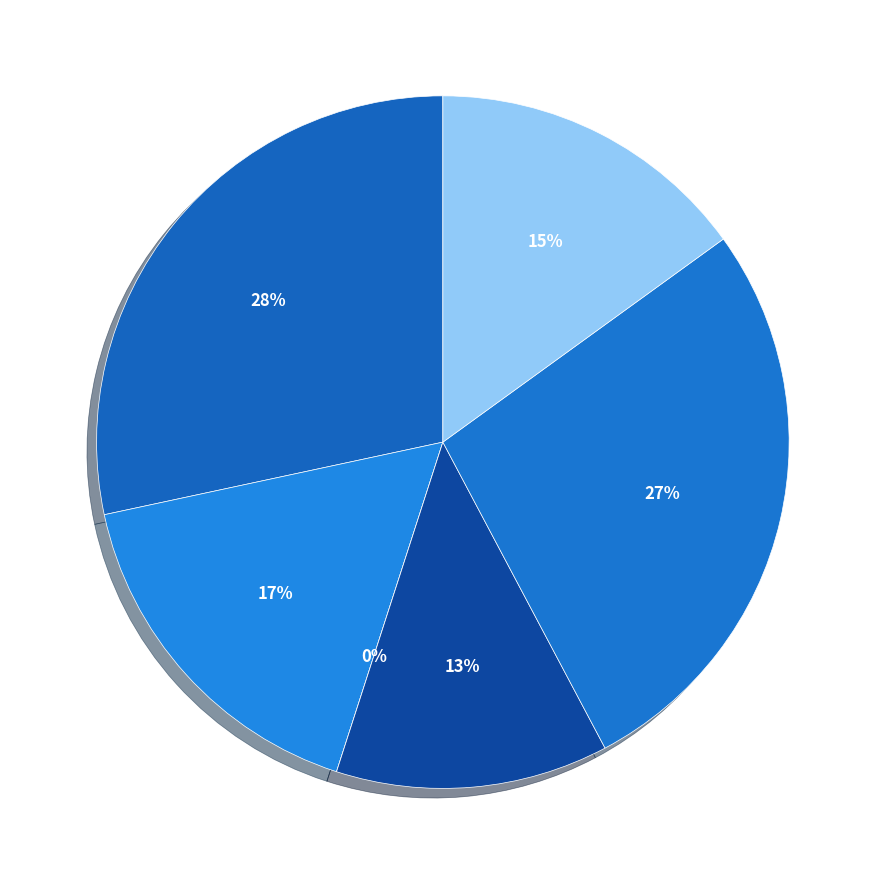

To the nearest percent, what is the combined percentage of W 3 - 2 and W 3 - 1?

29%